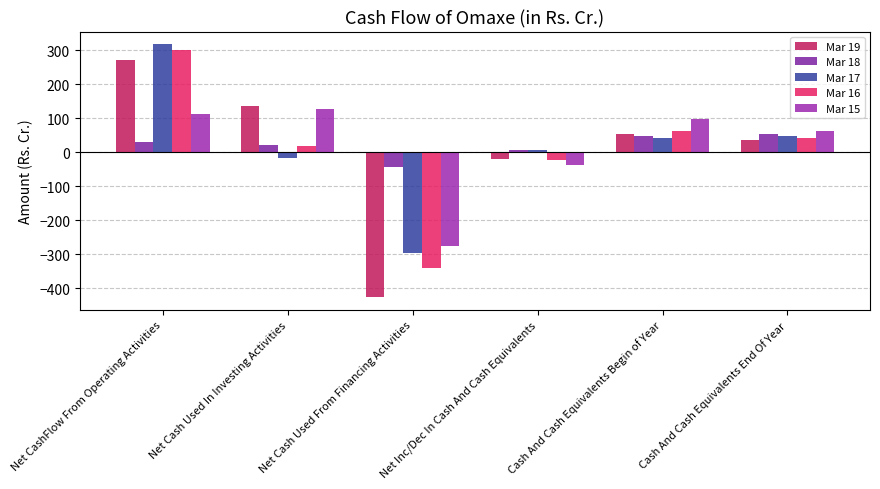

How many groups of bars are there?

6